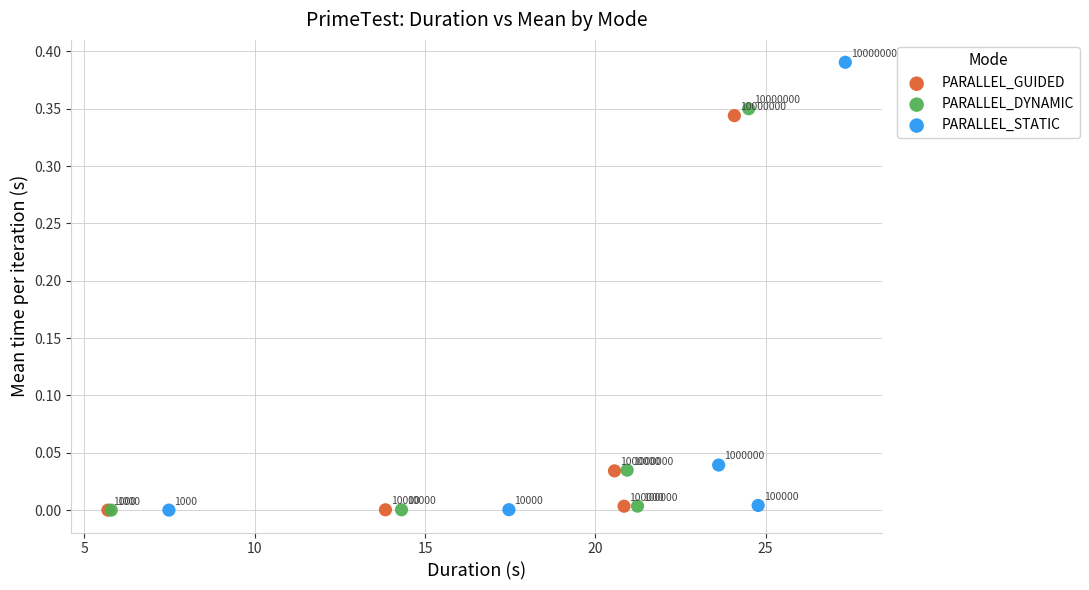

Which series has the largest Y range (max minus min)?

PARALLEL_STATIC